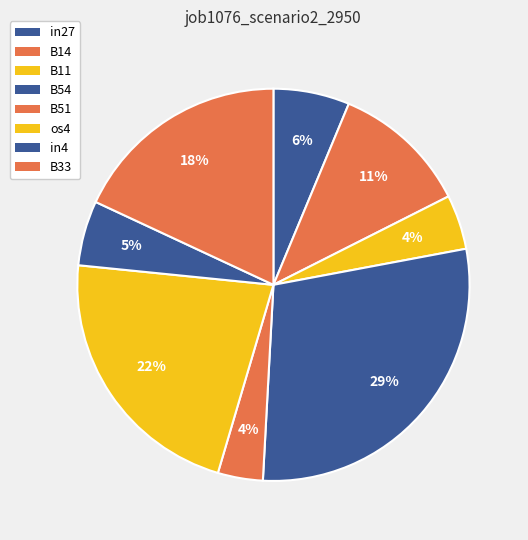

Does B51 account for over 50% of the chart?

No